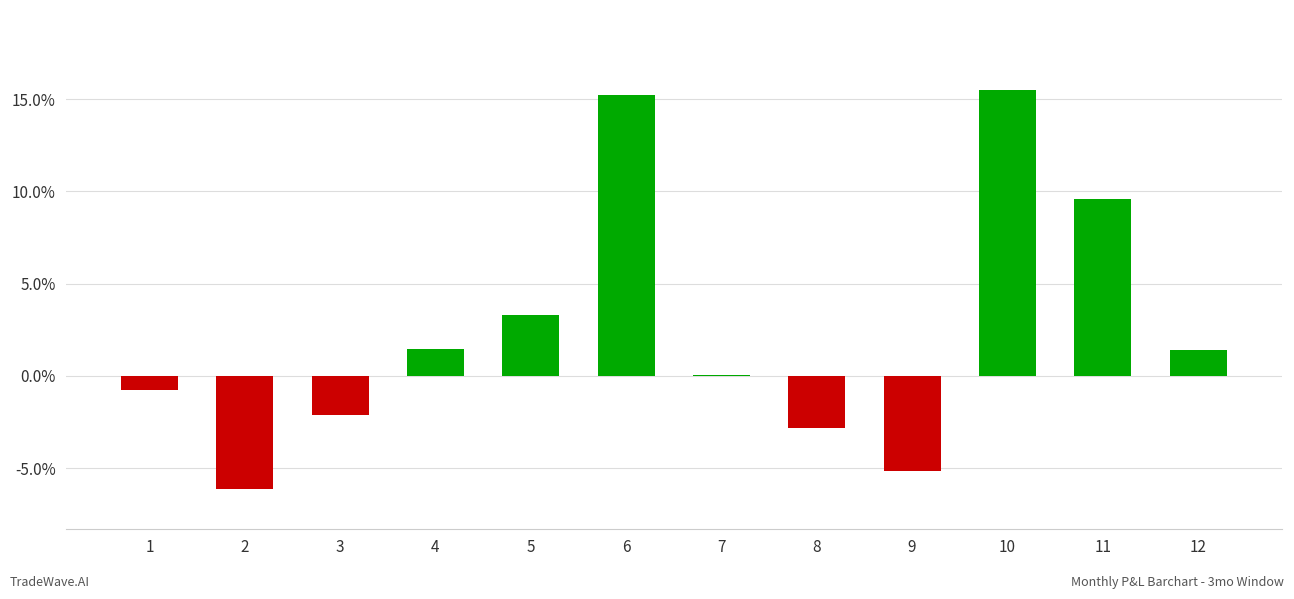

What is the sum of all values?

29.5